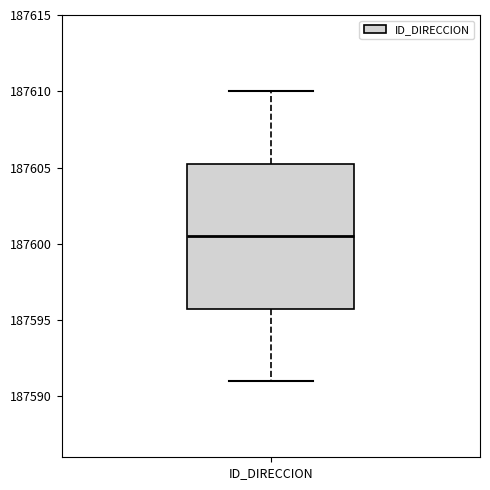

Read this box plot against the y-axis: the position of the median line, the range covered by the box, and the ends of both whiskers. The values are not printed on the chart, so give them approximately, as read against the axis.

median 187600.5, box 187596.0 to 187605.5, whiskers 187591.0 to 187610.0